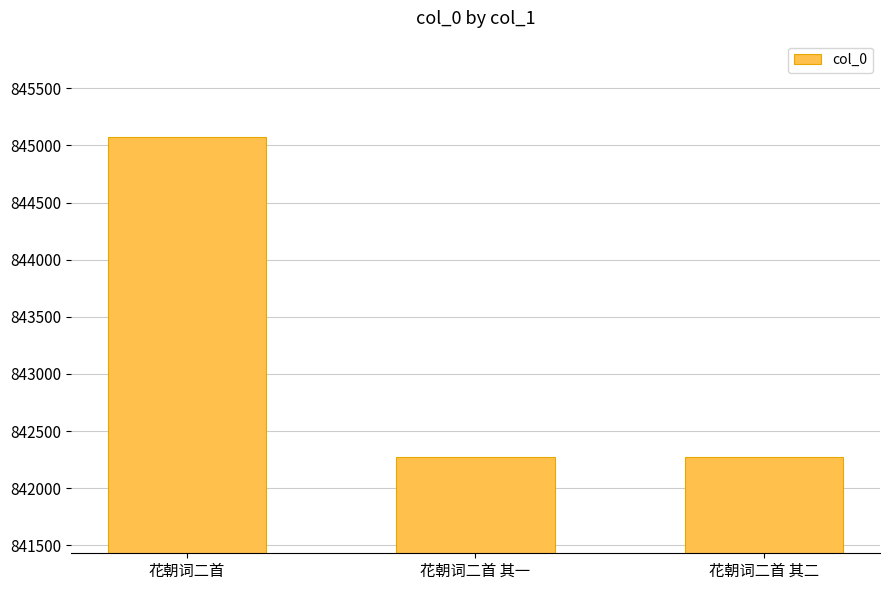

What is the difference between the maximum and minimum values?

2798